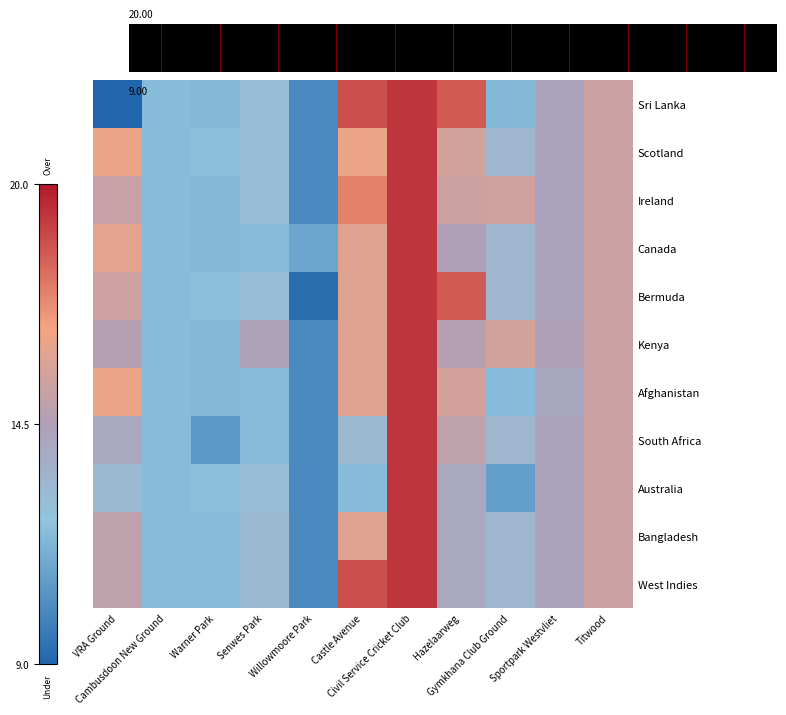

Reading left to right, what are all the values shown in this chart?

Sri Lanka: VRA Ground=2.0	Cambusdoon New Ground=12.0	Warner Park=11.8	Senwes Park=12.7	Willowmoore Park=10.3	Castle Avenue=18.7	Civil Service Cricket Club=19.3	Hazelaarweg=18.4	Gymkhana Club Ground=11.9	Sportpark Westvliet=14.3	Titwood=15.3
Scotland: VRA Ground=16.4	Cambusdoon New Ground=12.0	Warner Park=12.1	Senwes Park=12.7	Willowmoore Park=10.3	Castle Avenue=16.4	Civil Service Cricket Club=19.3	Hazelaarweg=15.6	Gymkhana Club Ground=13.2	Sportpark Westvliet=14.3	Titwood=15.3
Ireland: VRA Ground=15.2	Cambusdoon New Ground=12.0	Warner Park=11.8	Senwes Park=12.7	Willowmoore Park=10.3	Castle Avenue=17.5	Civil Service Cricket Club=19.3	Hazelaarweg=15.4	Gymkhana Club Ground=15.5	Sportpark Westvliet=14.3	Titwood=15.3
Canada: VRA Ground=16.1	Cambusdoon New Ground=12.0	Warner Park=11.8	Senwes Park=12.0	Willowmoore Park=11.2	Castle Avenue=16.1	Civil Service Cricket Club=19.3	Hazelaarweg=14.5	Gymkhana Club Ground=13.2	Sportpark Westvliet=14.3	Titwood=15.3
Bermuda: VRA Ground=15.5	Cambusdoon New Ground=12.0	Warner Park=12.1	Senwes Park=12.7	Willowmoore Park=9.3	Castle Avenue=16.1	Civil Service Cricket Club=19.3	Hazelaarweg=18.4	Gymkhana Club Ground=13.2	Sportpark Westvliet=14.3	Titwood=15.3
Kenya: VRA Ground=14.7	Cambusdoon New Ground=12.0	Warner Park=11.8	Senwes Park=14.4	Willowmoore Park=10.3	Castle Avenue=16.1	Civil Service Cricket Club=19.3	Hazelaarweg=14.7	Gymkhana Club Ground=15.6	Sportpark Westvliet=14.5	Titwood=15.3
Afghanistan: VRA Ground=16.4	Cambusdoon New Ground=12.0	Warner Park=11.8	Senwes Park=12.0	Willowmoore Park=10.3	Castle Avenue=16.1	Civil Service Cricket Club=19.3	Hazelaarweg=15.7	Gymkhana Club Ground=12.0	Sportpark Westvliet=14.1	Titwood=15.3
South Africa: VRA Ground=14.0	Cambusdoon New Ground=12.0	Warner Park=10.8	Senwes Park=12.0	Willowmoore Park=10.3	Castle Avenue=13.0	Civil Service Cricket Club=19.3	Hazelaarweg=15.0	Gymkhana Club Ground=13.2	Sportpark Westvliet=14.3	Titwood=15.3
Australia: VRA Ground=13.0	Cambusdoon New Ground=12.0	Warner Park=12.1	Senwes Park=12.7	Willowmoore Park=10.3	Castle Avenue=12.0	Civil Service Cricket Club=19.3	Hazelaarweg=14.0	Gymkhana Club Ground=11.0	Sportpark Westvliet=14.3	Titwood=15.3
Bangladesh: VRA Ground=15.0	Cambusdoon New Ground=12.0	Warner Park=12.0	Senwes Park=13.0	Willowmoore Park=10.3	Castle Avenue=16.1	Civil Service Cricket Club=19.3	Hazelaarweg=14.0	Gymkhana Club Ground=13.2	Sportpark Westvliet=14.3	Titwood=15.3
West Indies: VRA Ground=15.0	Cambusdoon New Ground=12.0	Warner Park=12.0	Senwes Park=13.0	Willowmoore Park=10.3	Castle Avenue=18.7	Civil Service Cricket Club=19.3	Hazelaarweg=14.0	Gymkhana Club Ground=13.2	Sportpark Westvliet=14.3	Titwood=15.3